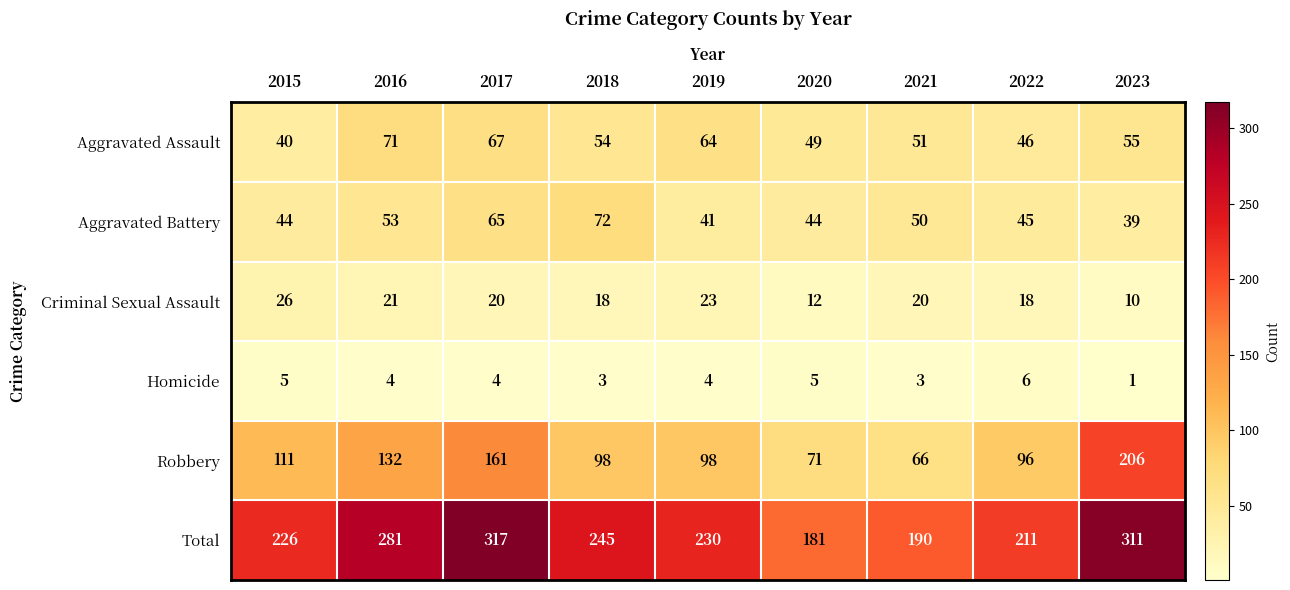

At how many categories does at least one series exceed 5?

9